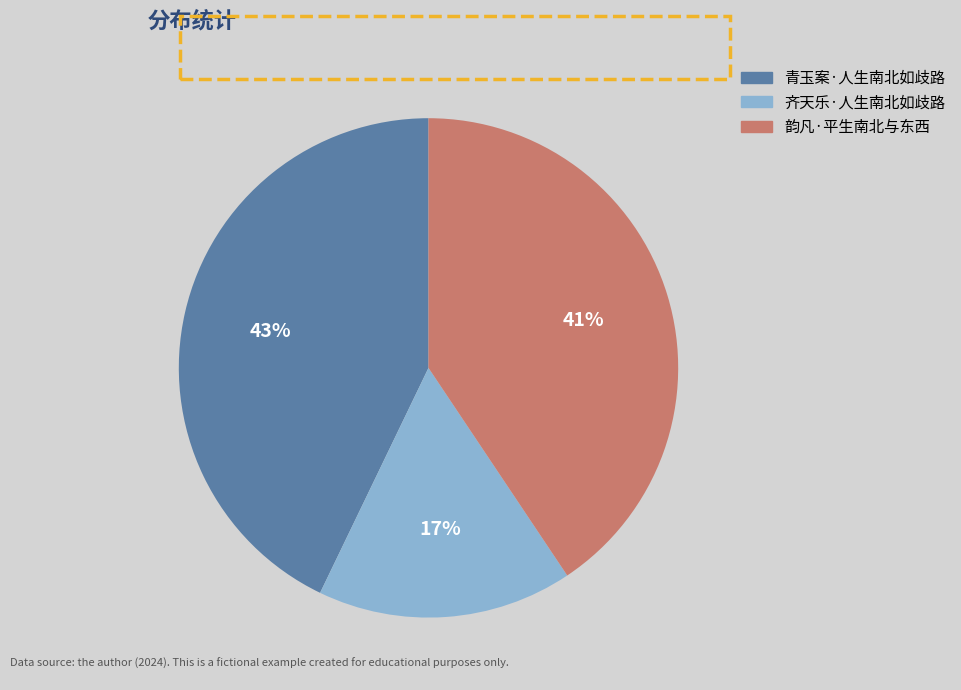

How many slices are in this pie chart?

3